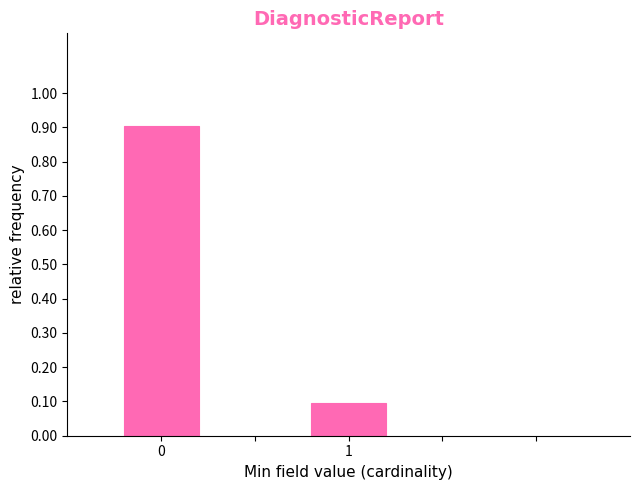

Reading left to right, transcribe all the data shown in this chart.

0=0.9	1=0.1